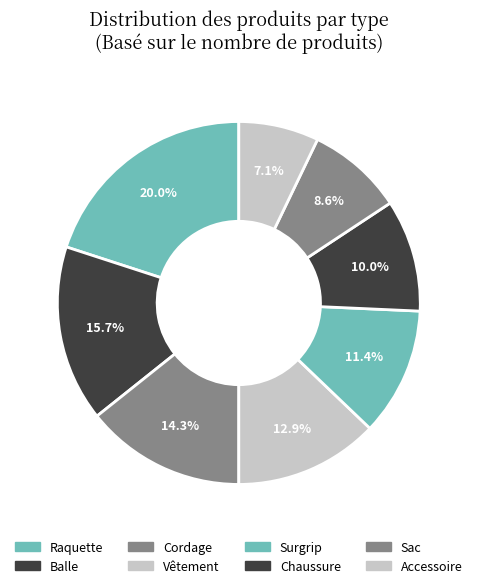

The Accessoire slice represents 17% of the pie. True or false?

False